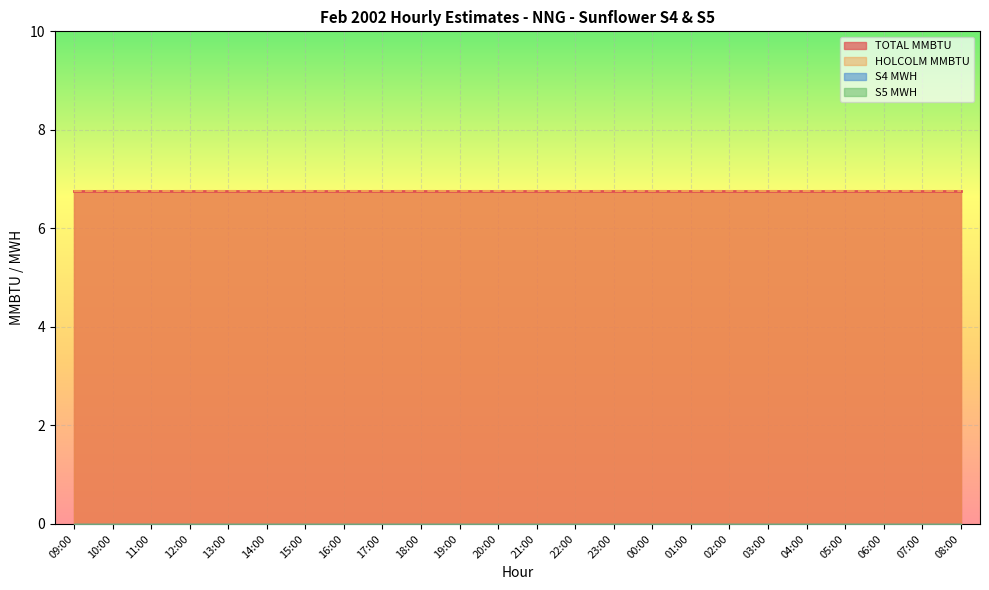

How many distinct data groups are displayed?

4